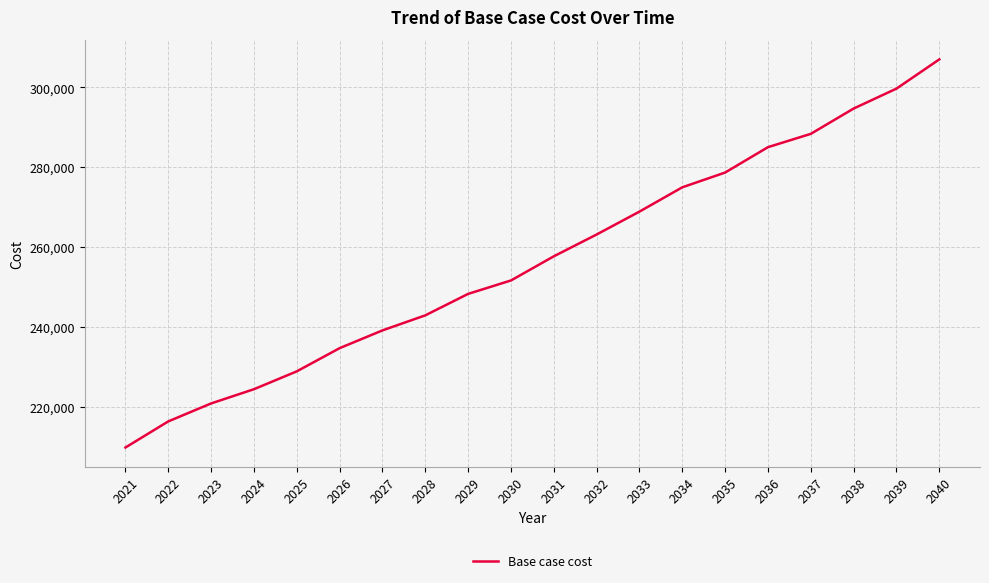

Is this an area chart (filled region under the line)?

No